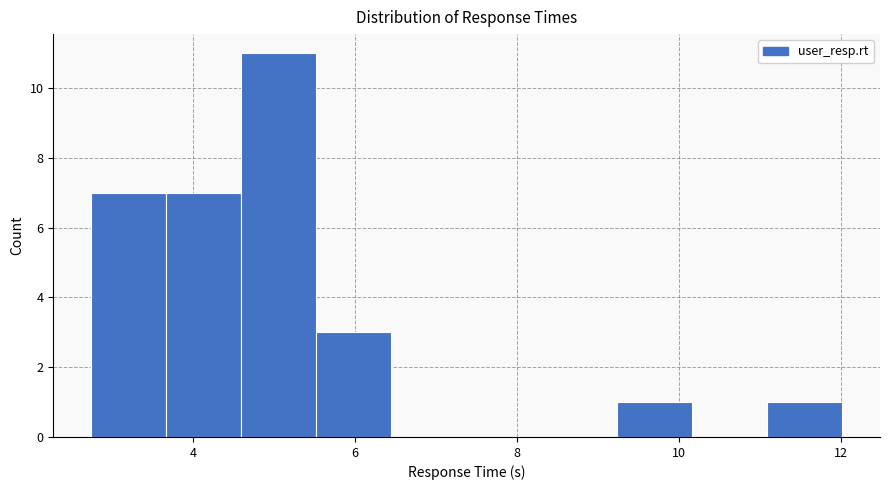

Over which range of the x-axis is the bar tallest?

4.6 to 5.6